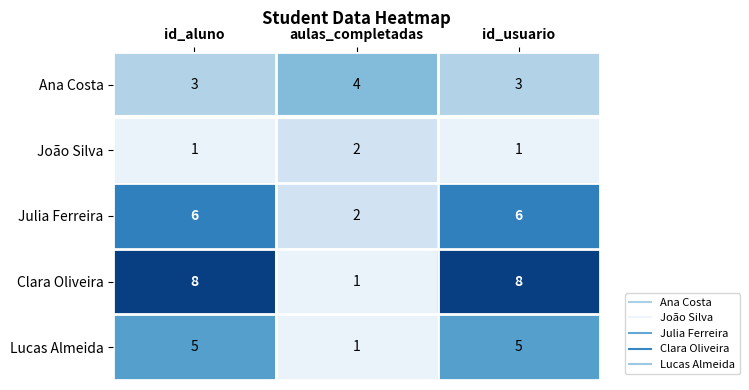

How many João Silva values are between 1 and 2?

3